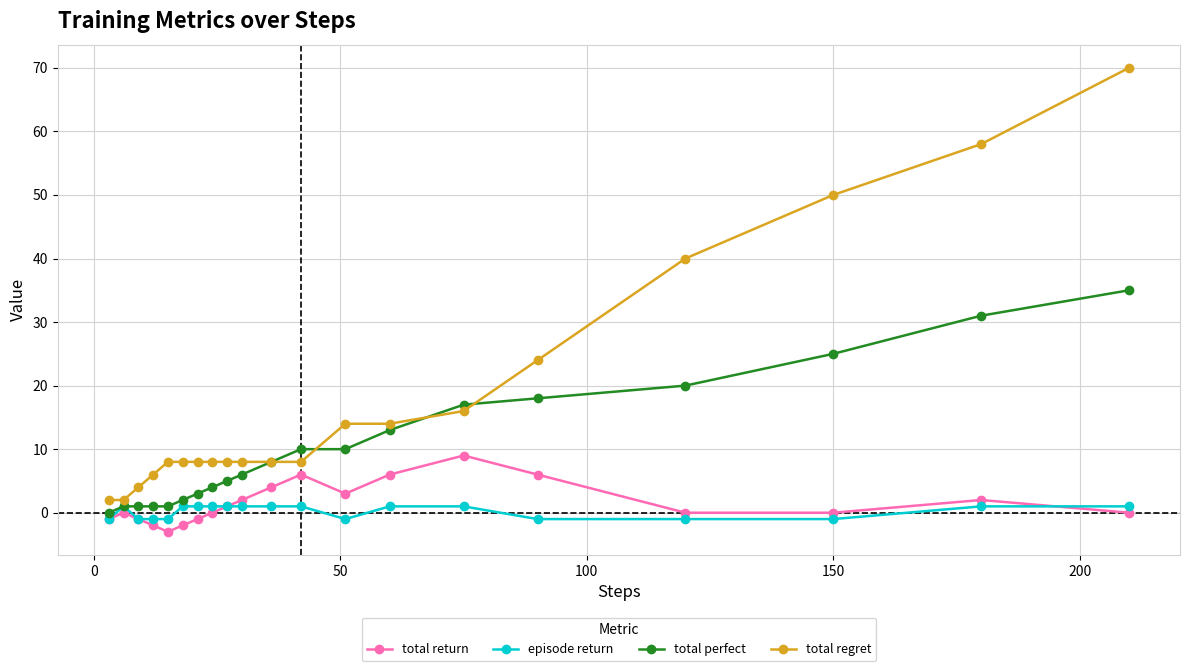

Rank the series by their maximum value, from lowest to highest.

episode return, total return, total perfect, total regret